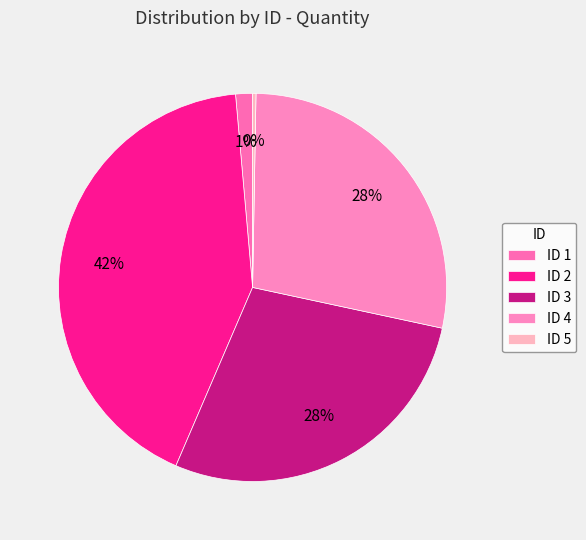

To the nearest percent, what is the average slice percentage?

20%